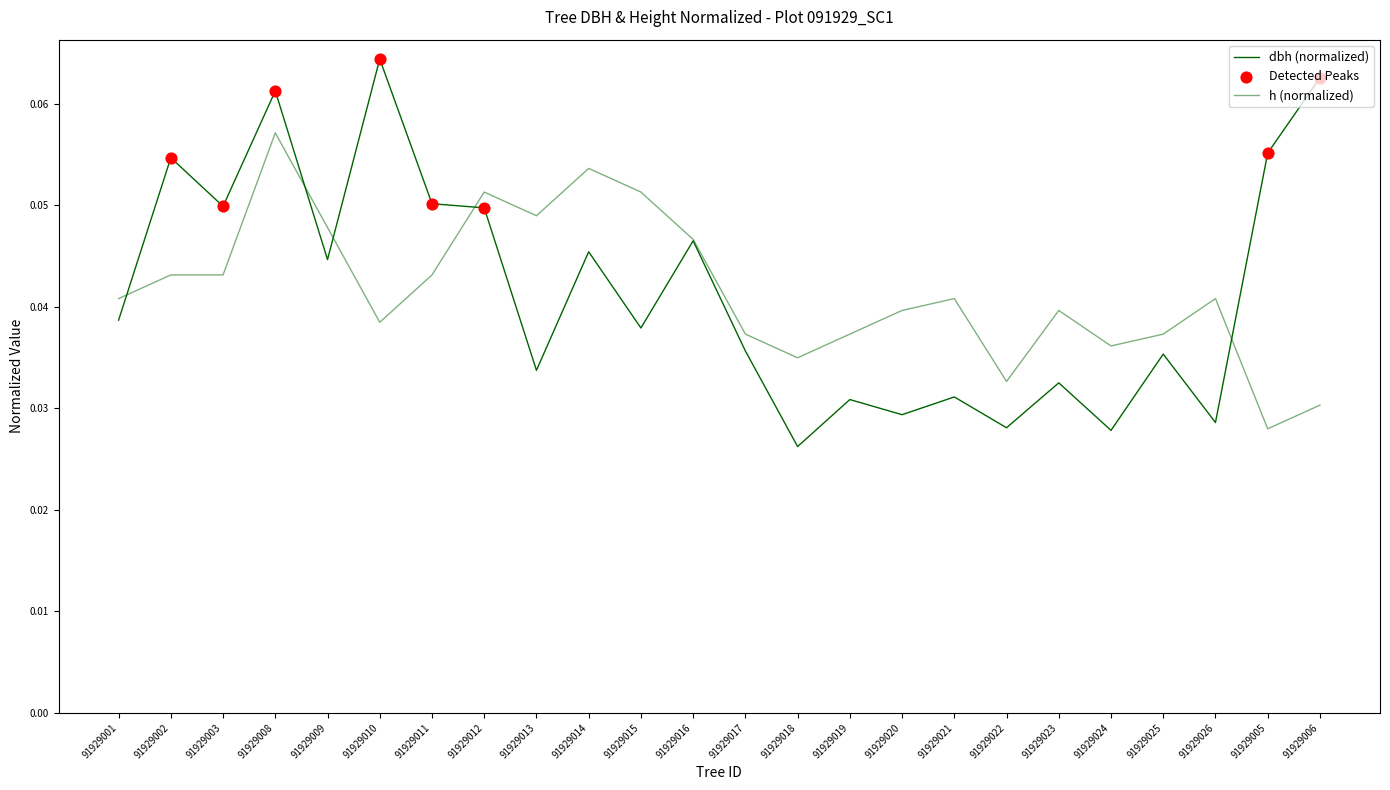

Which series has the largest total across all categories?

dbh